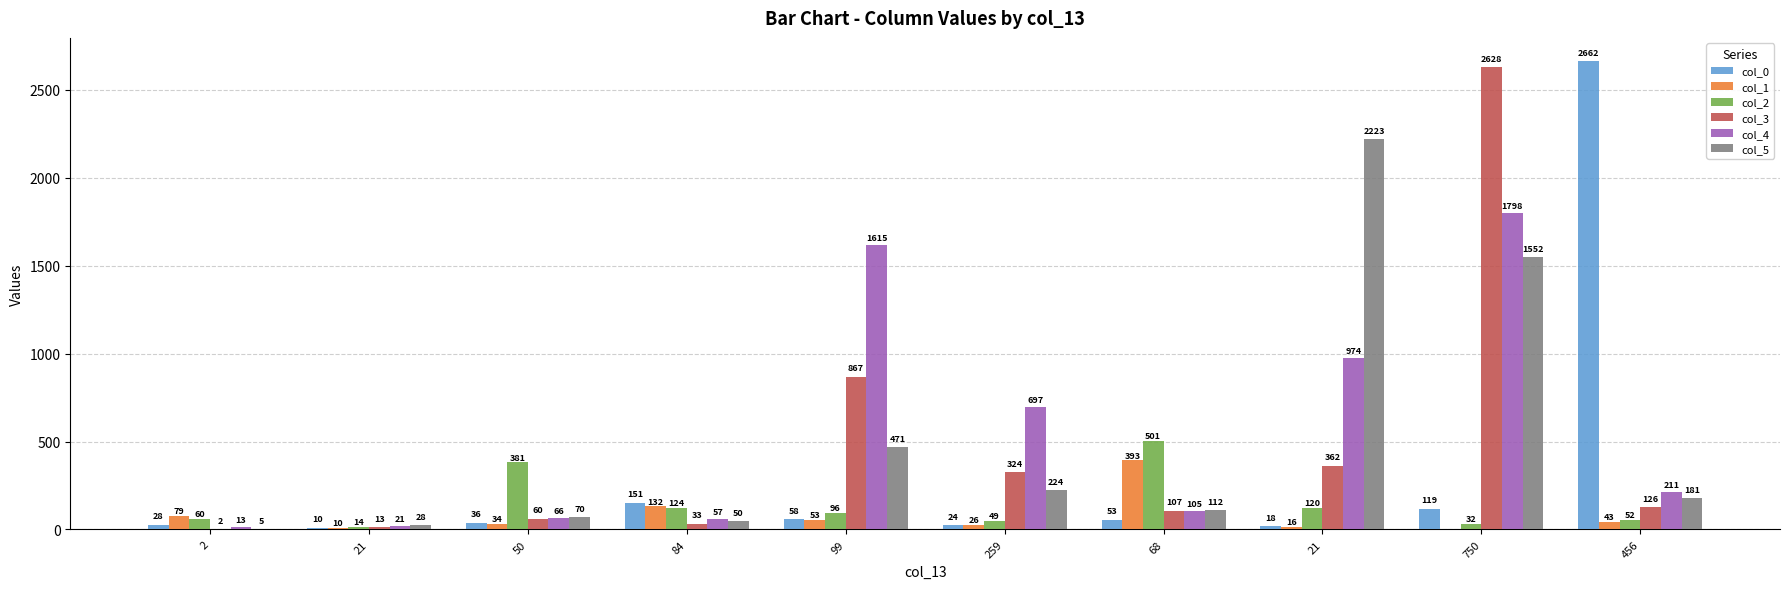

Are the bars grouped side by side (vs. stacked)?

Yes